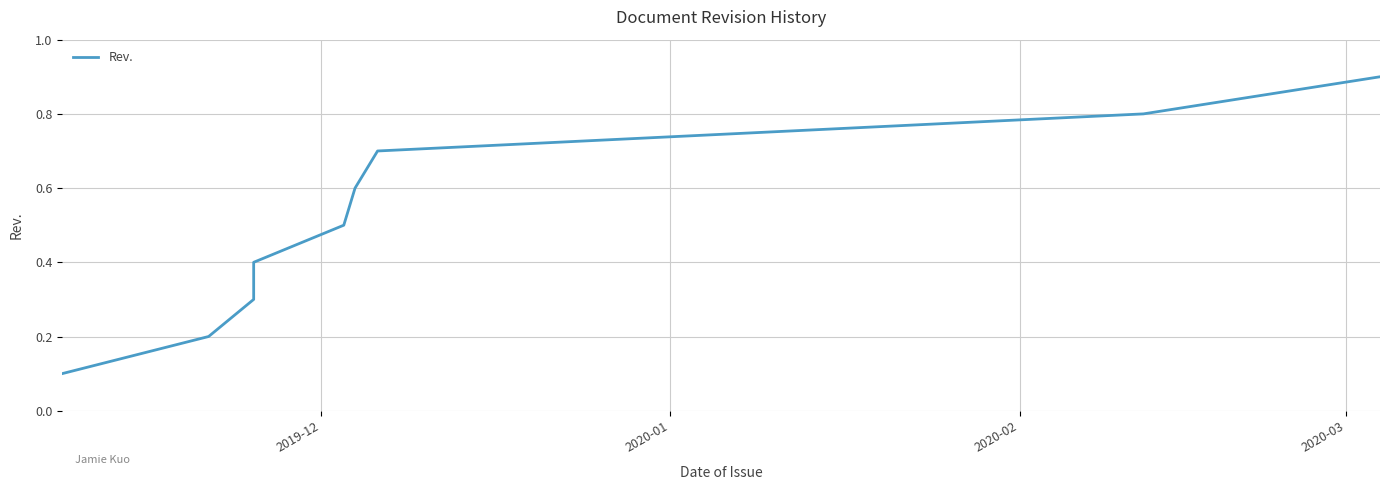

What is the greatest value displayed?

0.9